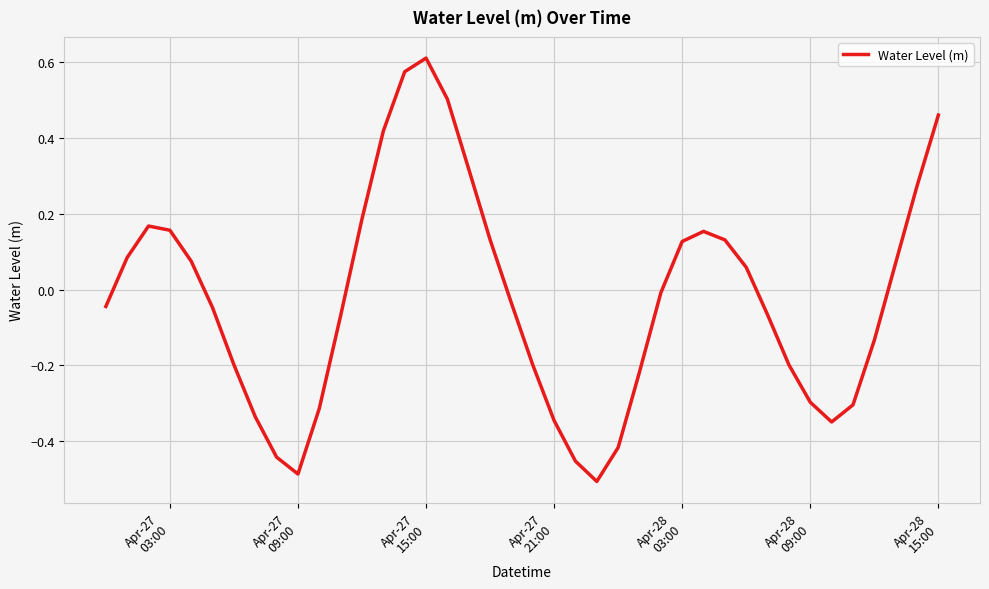

What is the difference between the maximum and minimum values?

1.1